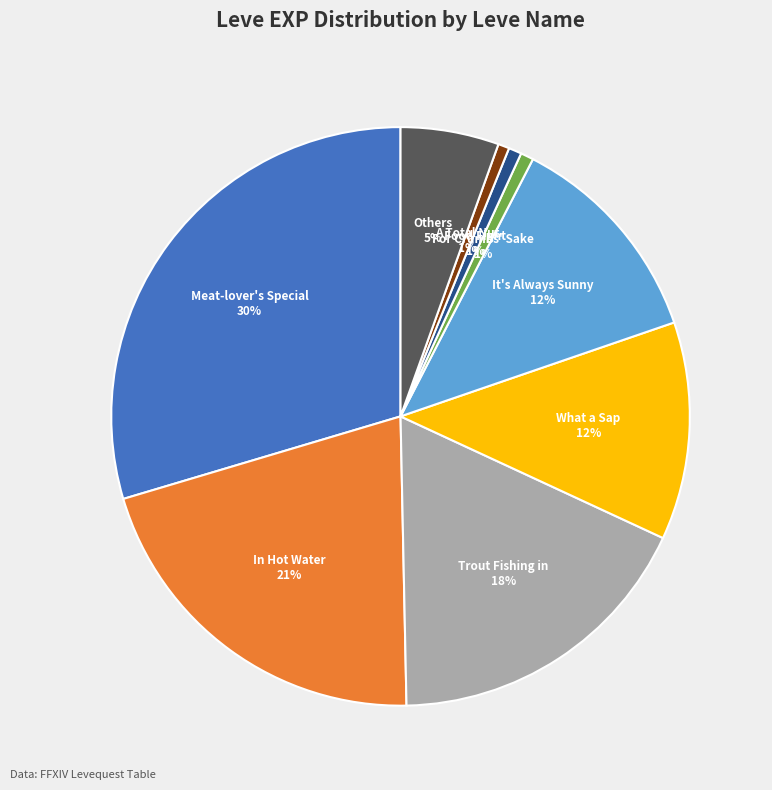

To the nearest percent, what is the average slice percentage?

11%